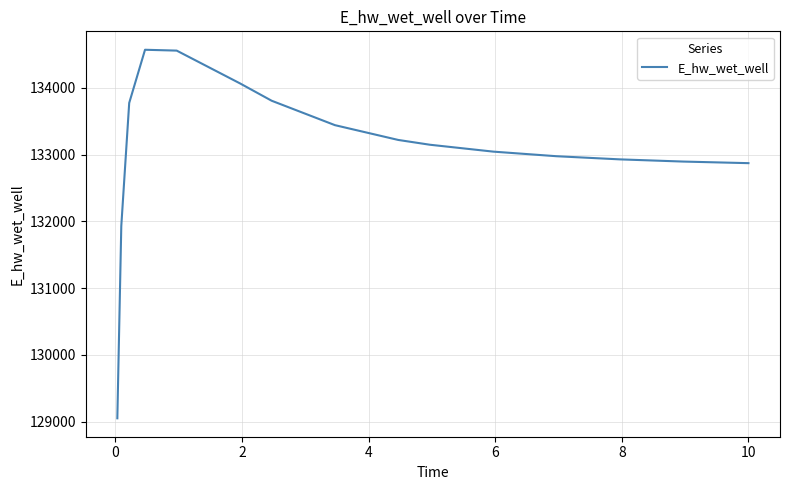

What is the greatest value displayed?

134569.2